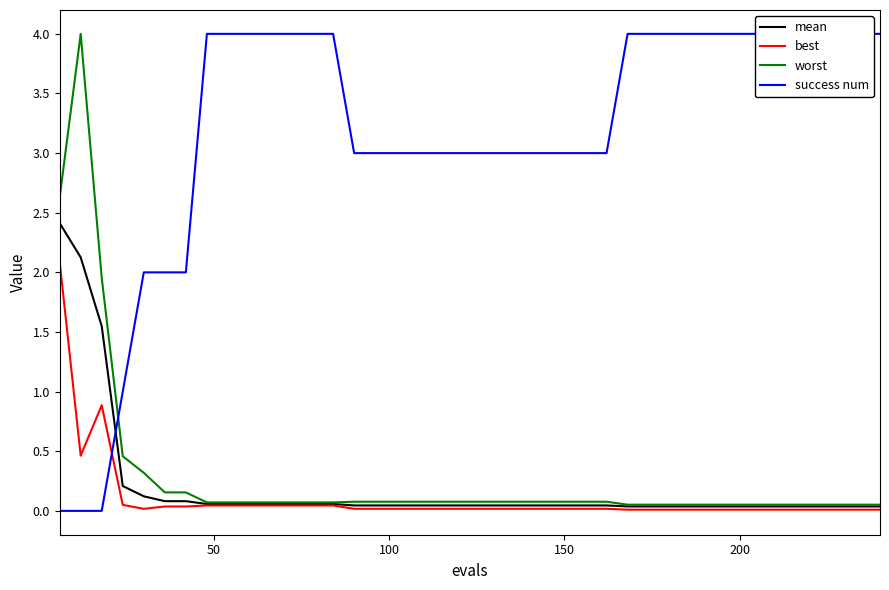

What is the maximum value for best?

2.1